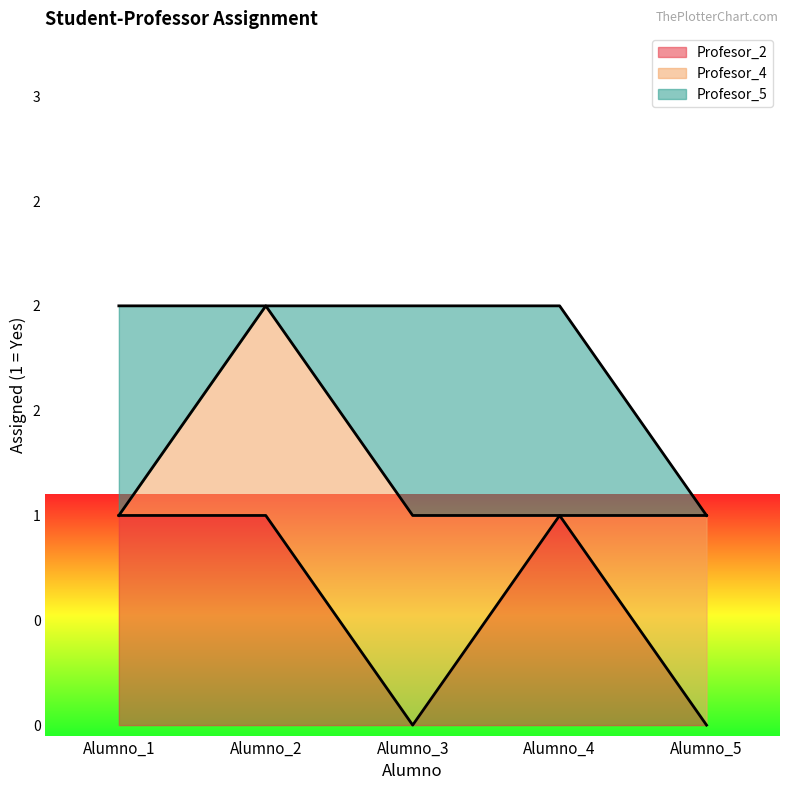

What is the difference between the Profesor_4 values at Alumno_5 and Alumno_1?

1